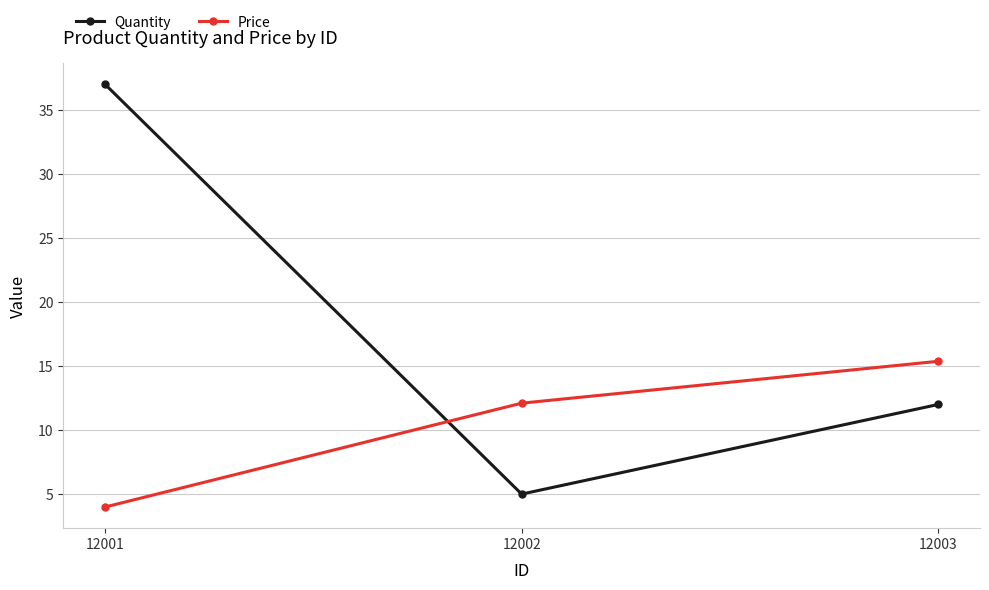

Which series has the largest total across all categories?

Quantity